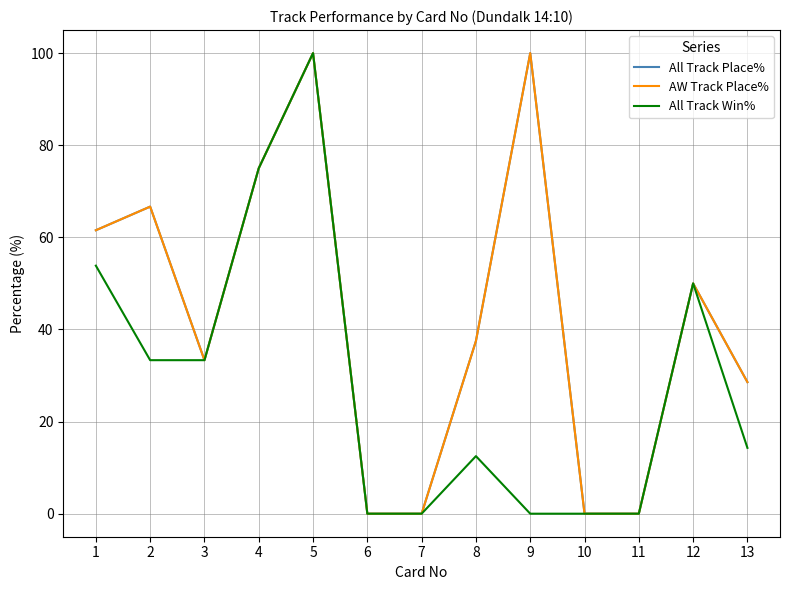

Is this an area chart (filled region under the line)?

No